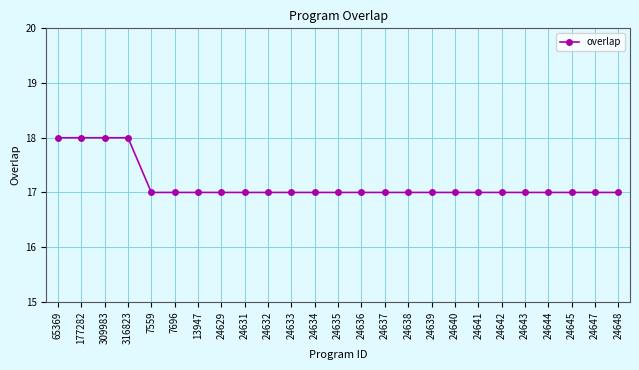

What is the sum of the values at 177282 and 316823?

36